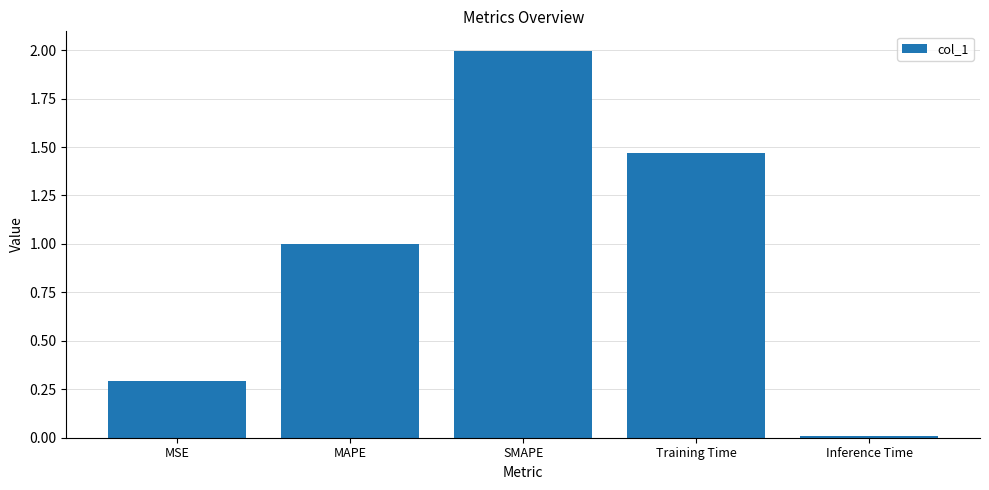

True or false: the data shows 0.8 at Training Time.

False